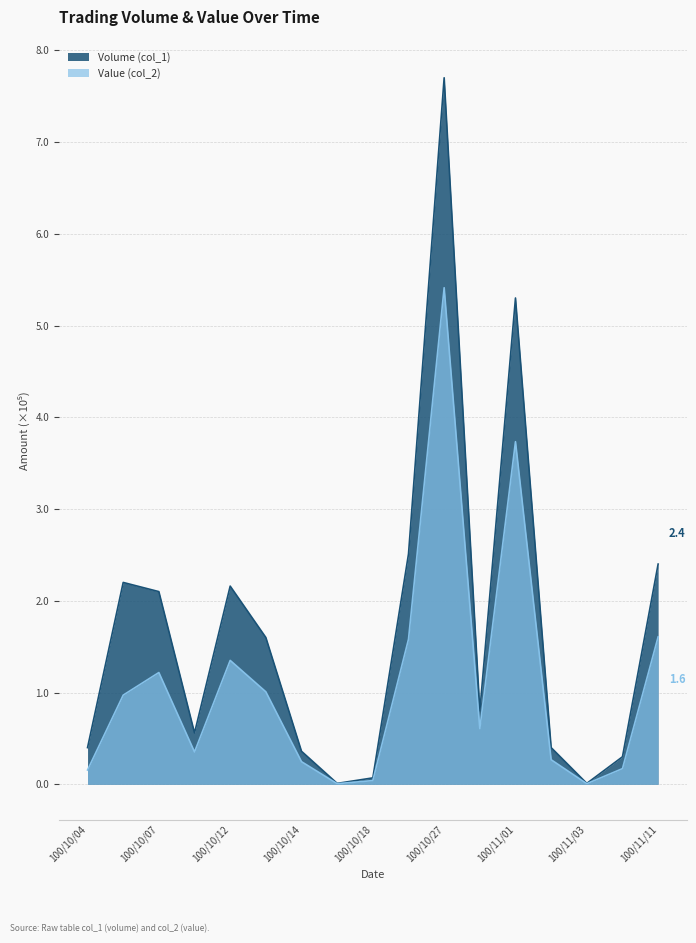

True or false: Value (col_2) and Volume (col_1) cross at least once.

False